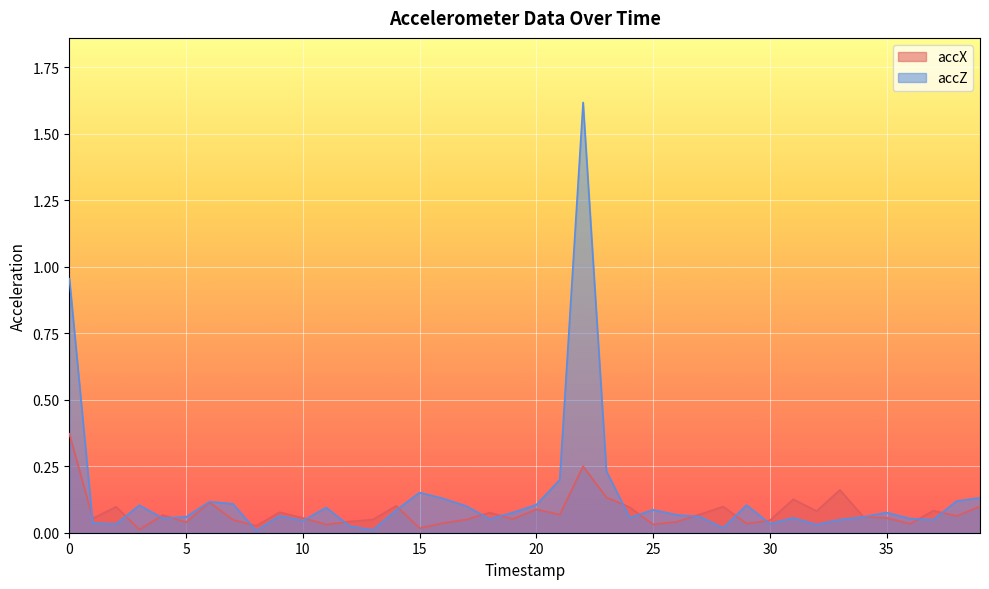

What are all the series names shown in the legend?

accX, accZ